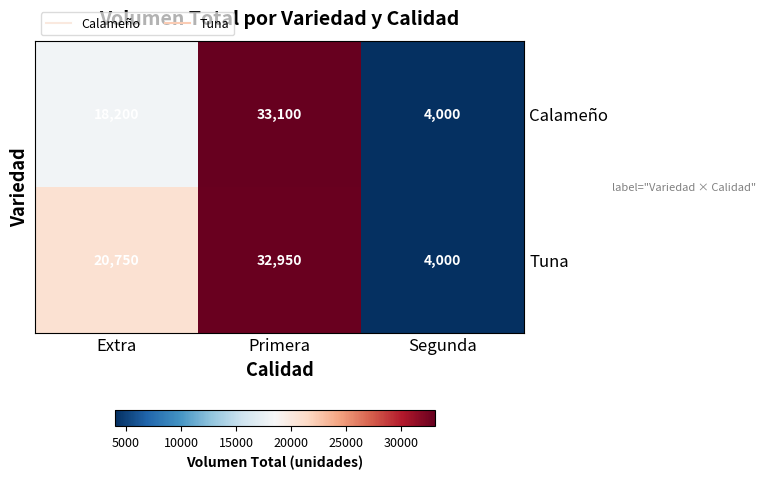

What is the spread (max minus min) of values at Extra?

2550